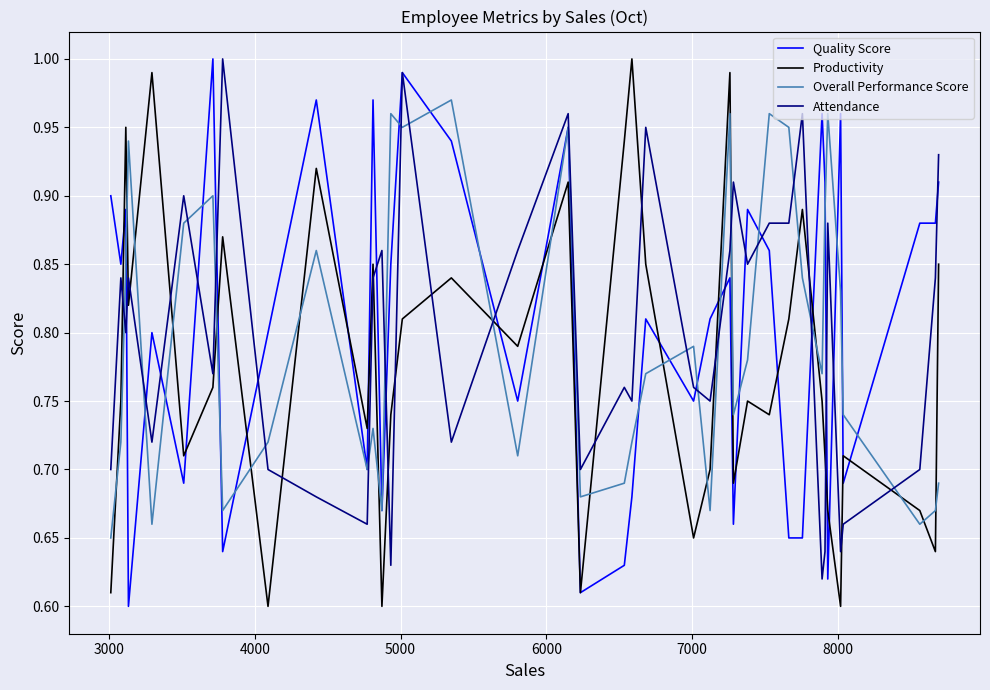

True or false: Productivity and Overall Performance Score cross at least once.

True